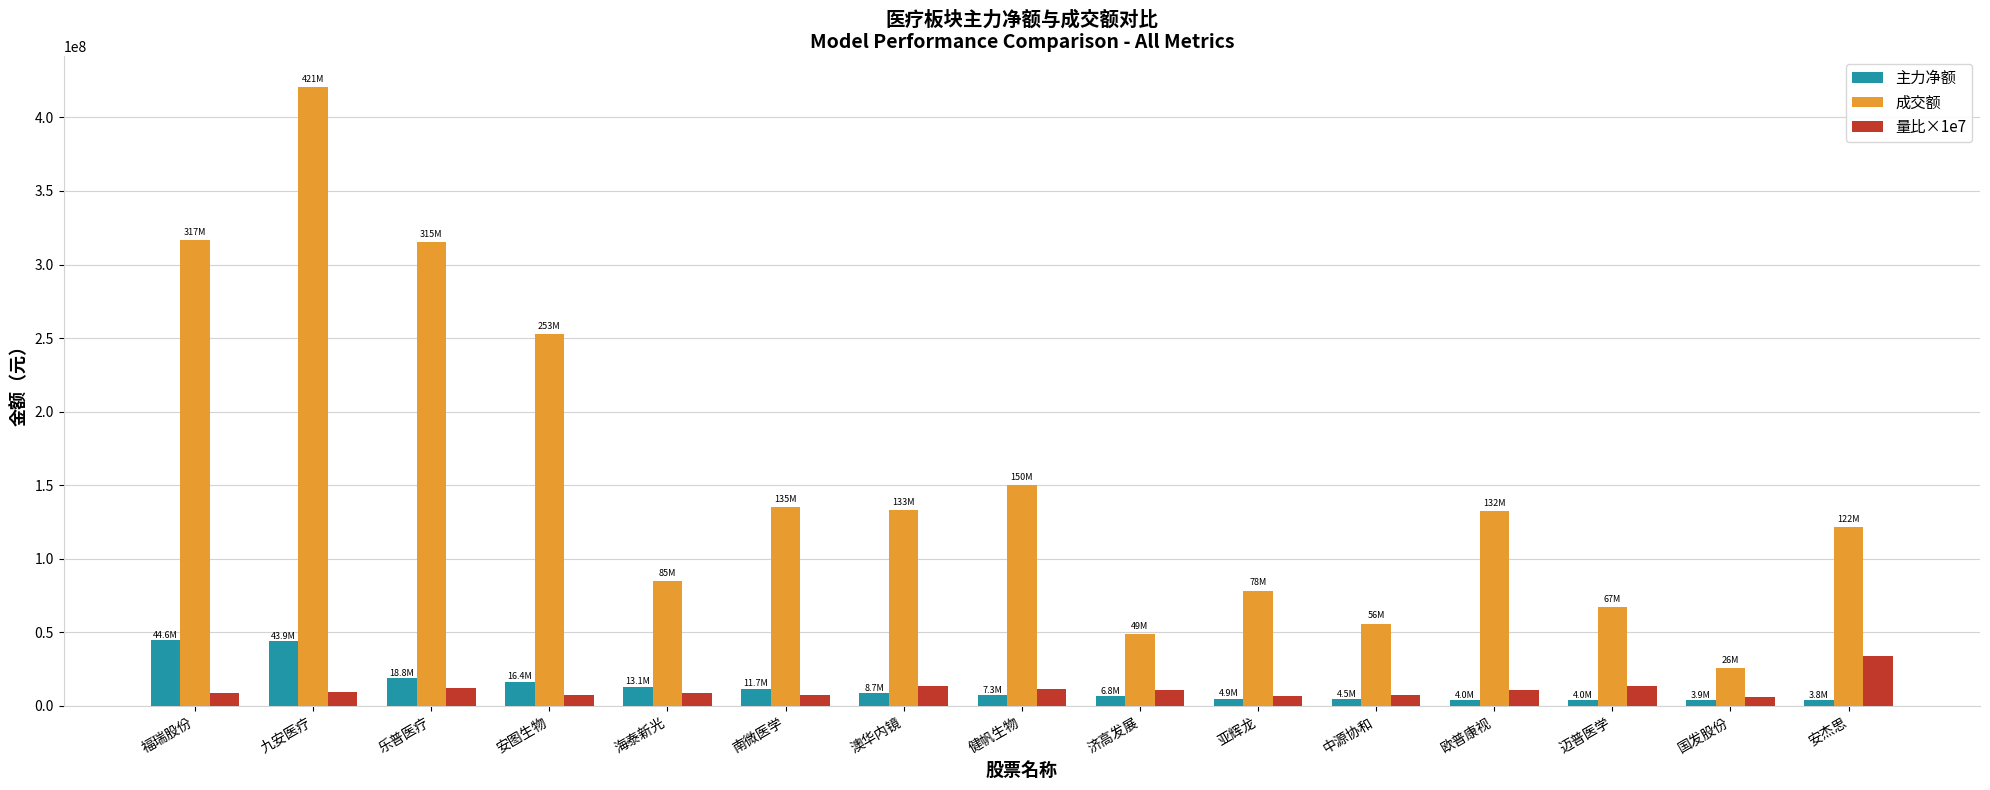

The 主力净额 series shows 4492986.0 at 中源协和. True or false?

True